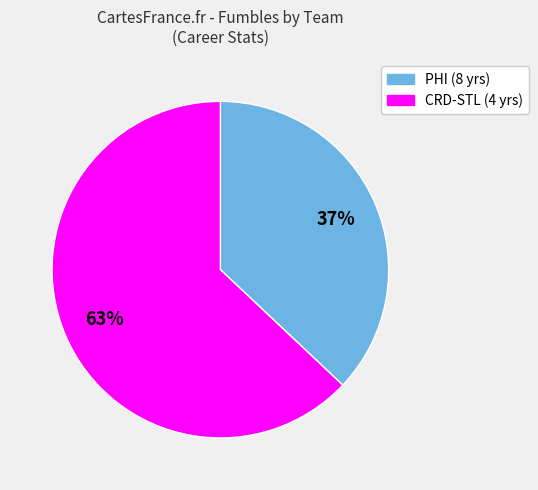

To the nearest percent, what is the average slice percentage?

50%